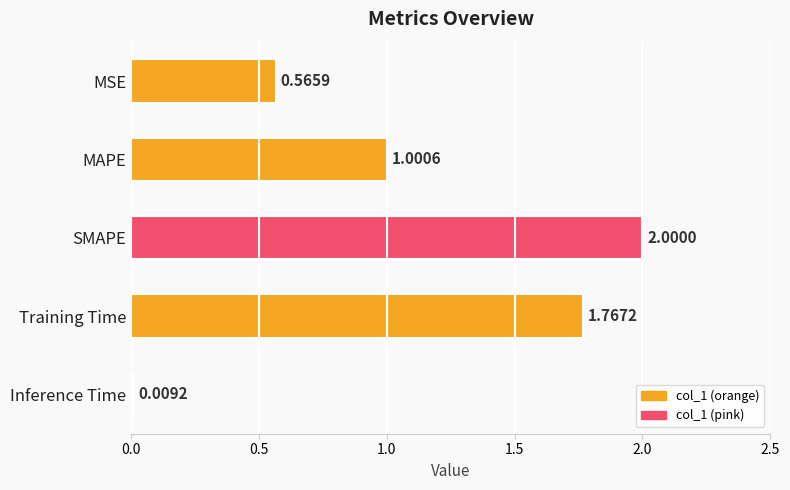

What is the label of the 1st bar from the bottom?

Inference Time